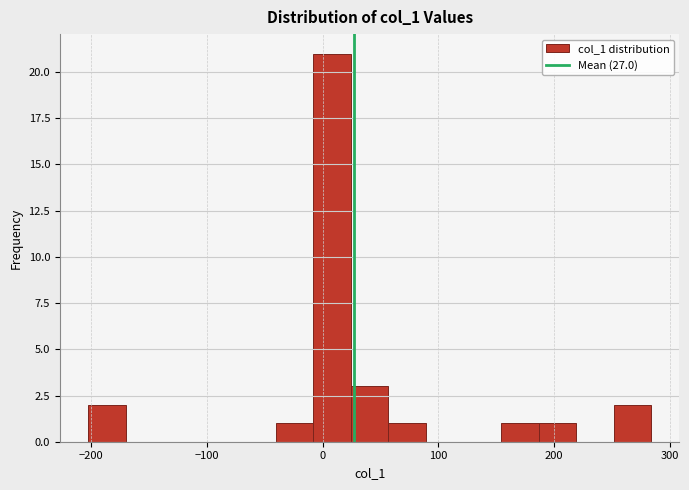

Around what value on the x-axis is the tallest bar? Give the approximate position of its centre, as read against the axis.

10